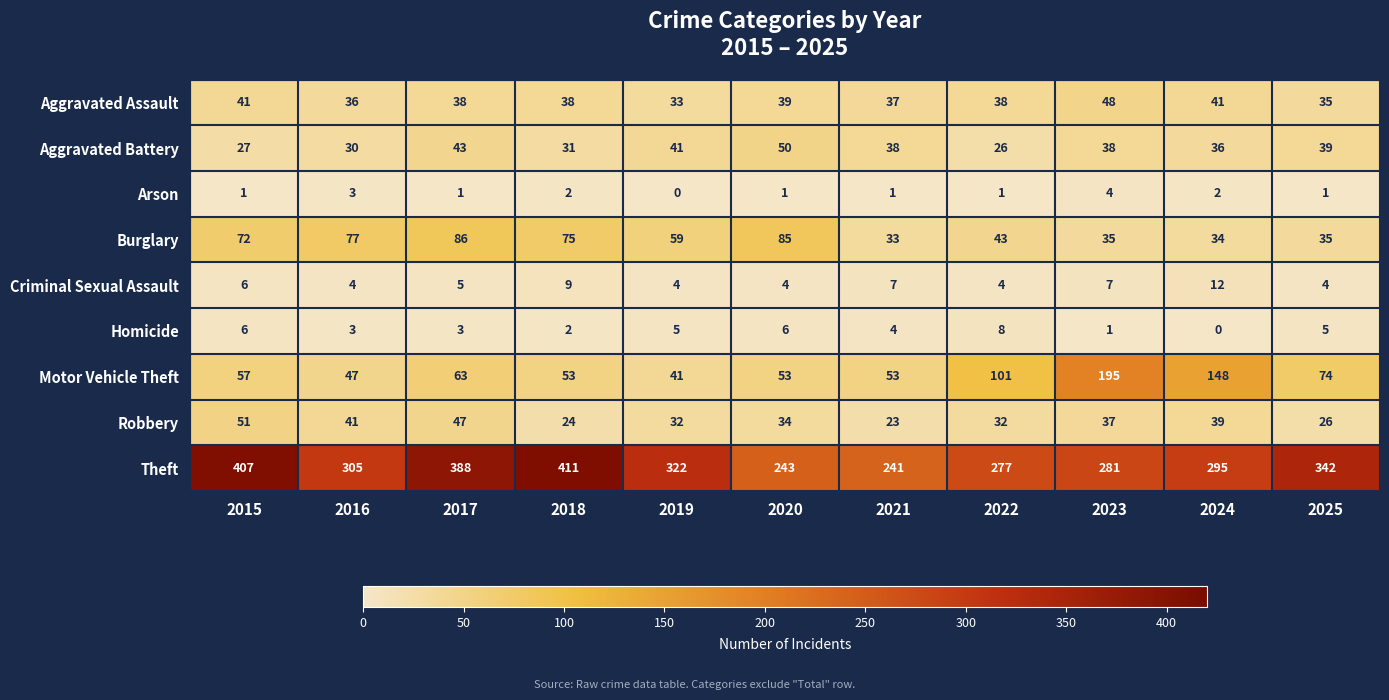

What is the sum of all Aggravated Assault values?

424